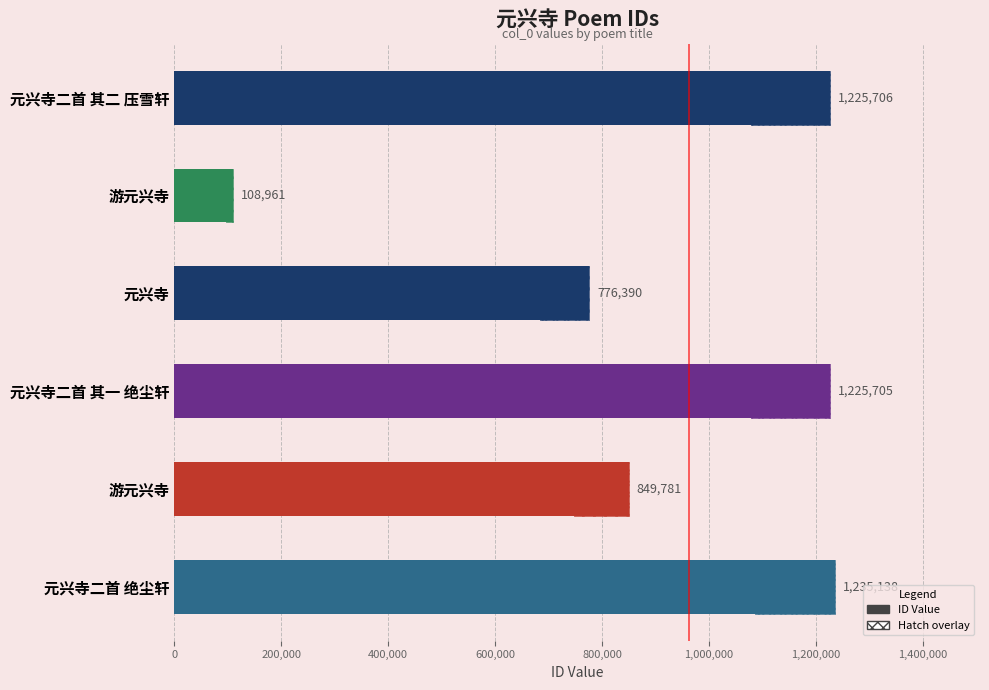

What is the value of the 3rd bar from the left?

776390